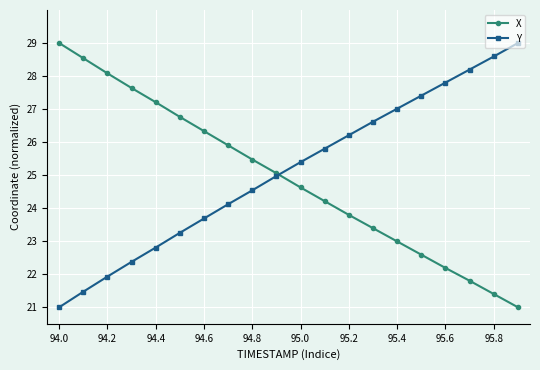

True or false: X has more than 1 interior local peaks.

False